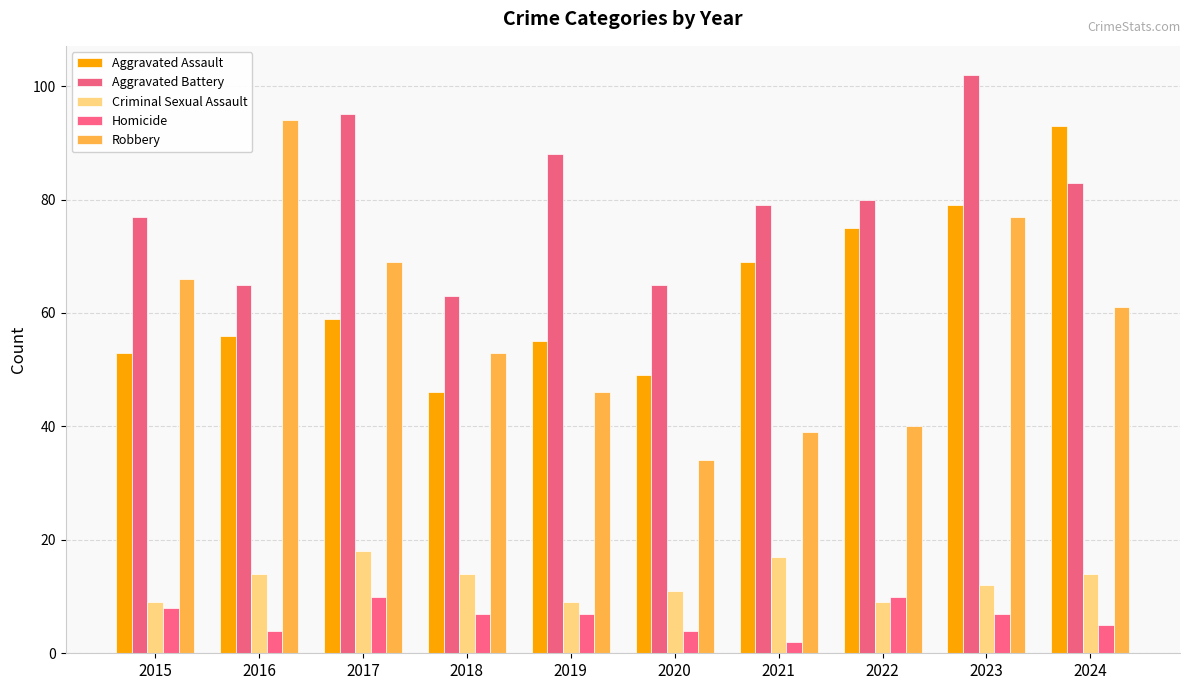

Reading right to left, list all the values displayed in this chart.

Aggravated Assault: 2024=93	2023=79	2022=75	2021=69	2020=49	2019=55	2018=46	2017=59	2016=56	2015=53
Aggravated Battery: 2024=83	2023=102	2022=80	2021=79	2020=65	2019=88	2018=63	2017=95	2016=65	2015=77
Criminal Sexual Assault: 2024=14	2023=12	2022=9	2021=17	2020=11	2019=9	2018=14	2017=18	2016=14	2015=9
Homicide: 2024=5	2023=7	2022=10	2021=2	2020=4	2019=7	2018=7	2017=10	2016=4	2015=8
Robbery: 2024=61	2023=77	2022=40	2021=39	2020=34	2019=46	2018=53	2017=69	2016=94	2015=66